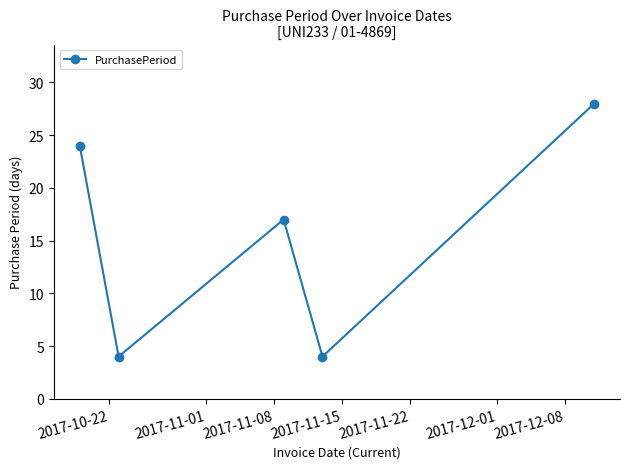

Is this an area chart (filled region under the line)?

No